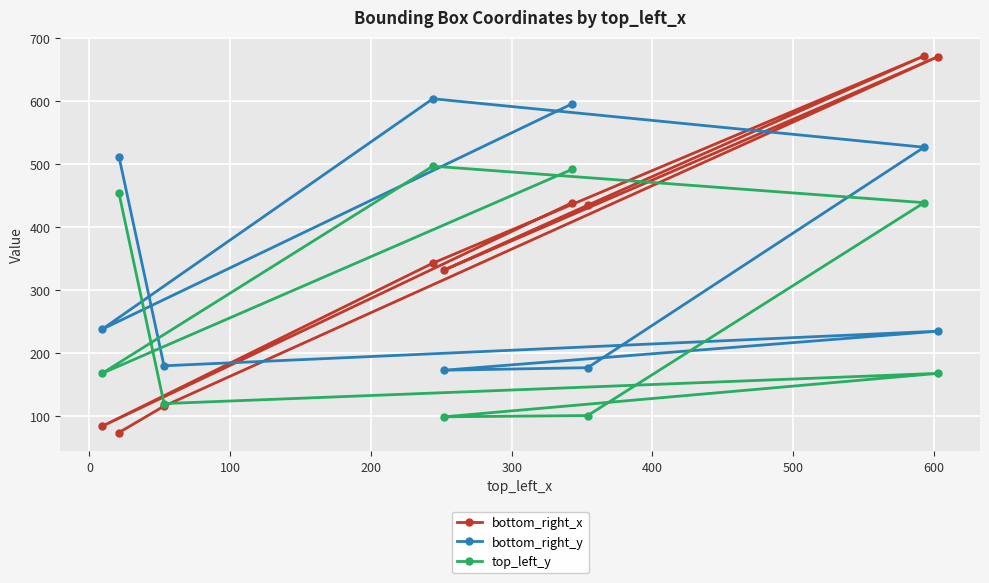

At how many categories does at least one series exceed 202?

8